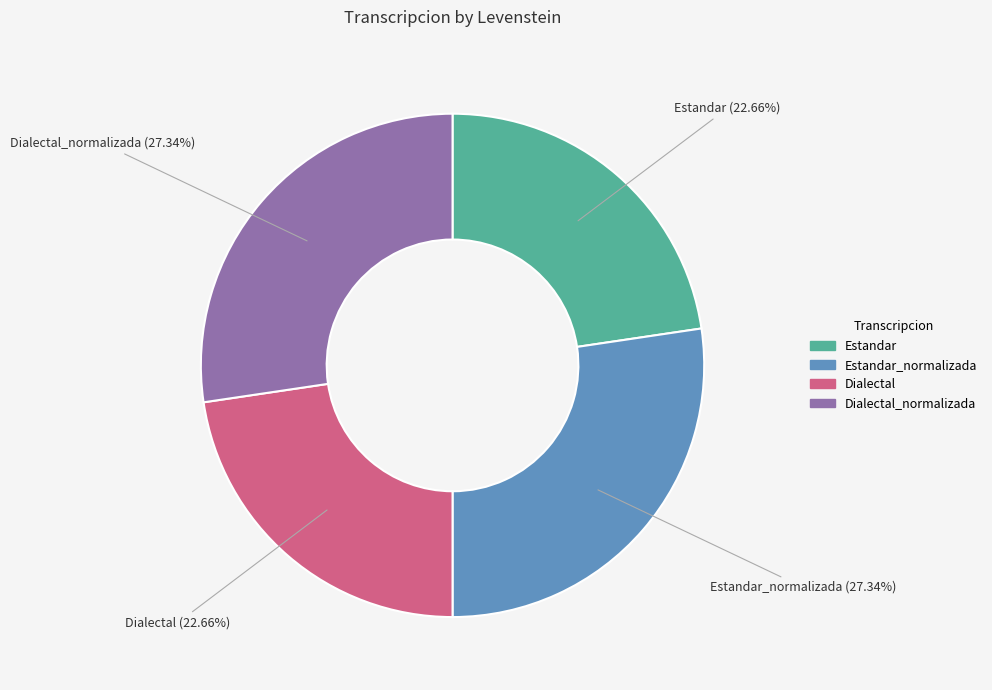

Is there any slice that represents more than half of the pie?

No